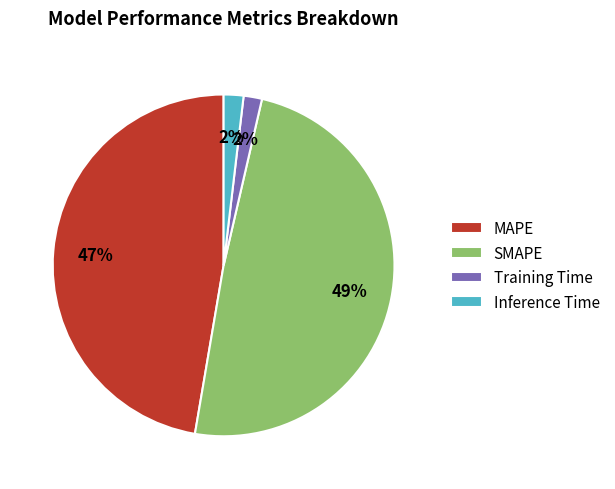

Which category has the biggest portion of the pie?

SMAPE